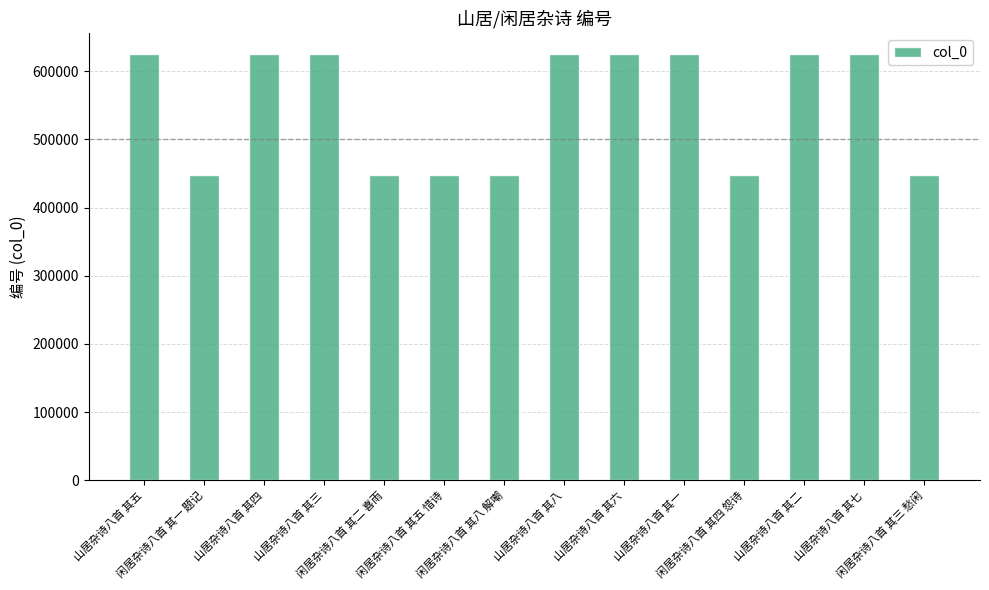

What is the label of the 5th bar from the left?

闲居杂诗八首 其二 喜雨